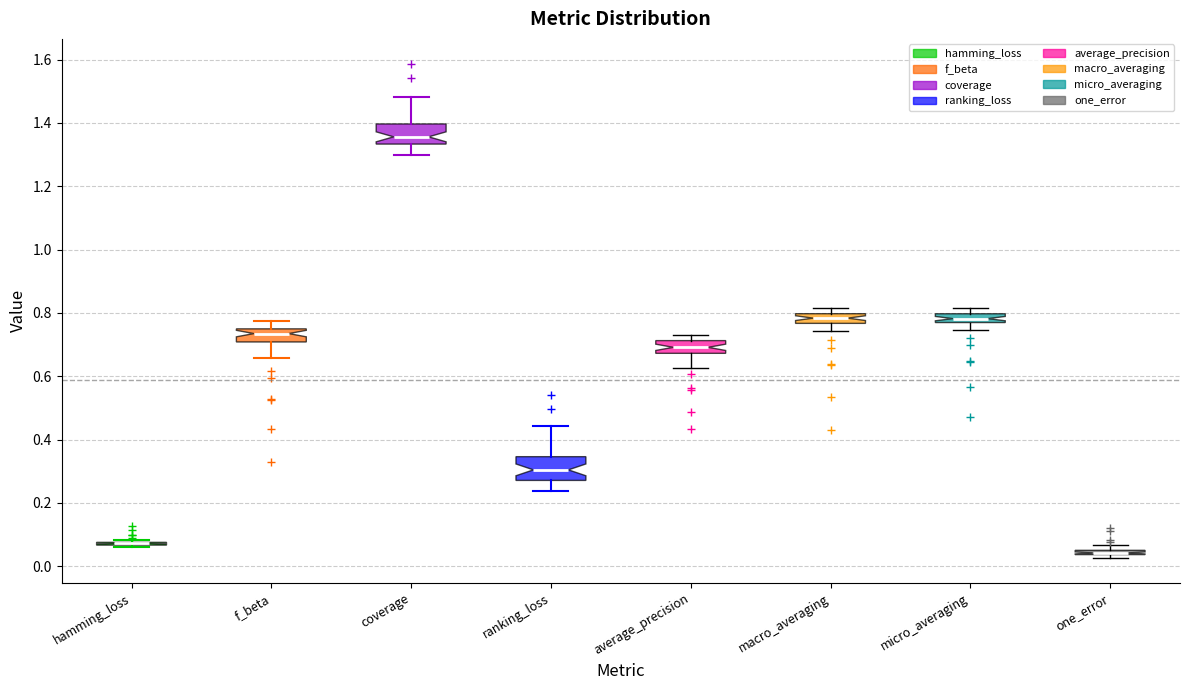

Where does the lower whisker of the box for micro_averaging end on the y-axis? The values are not printed on the chart, so give them approximately, as read against the axis.

0.74